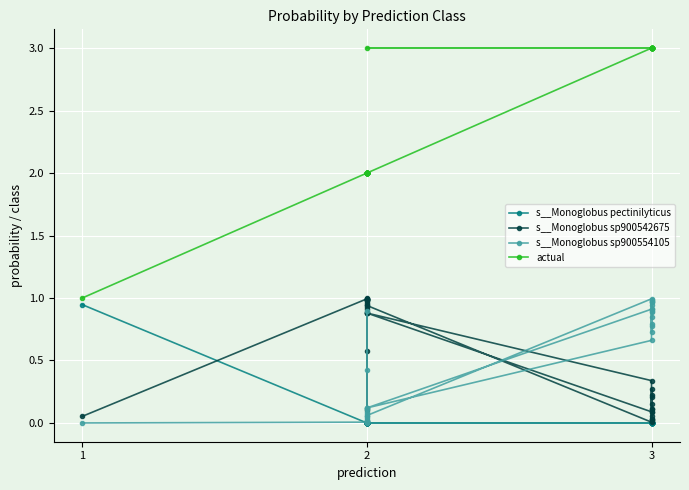

At which category does s__Monoglobus sp900554105 reach its first local peak?

2